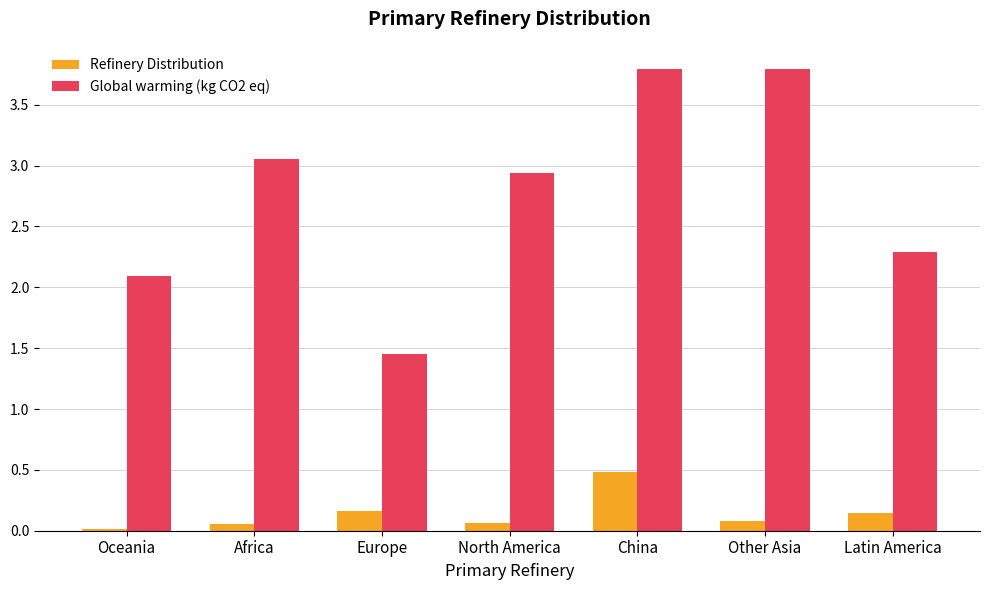

Where is Global warming (kg CO2 eq) nearest to the value 2?

Oceania